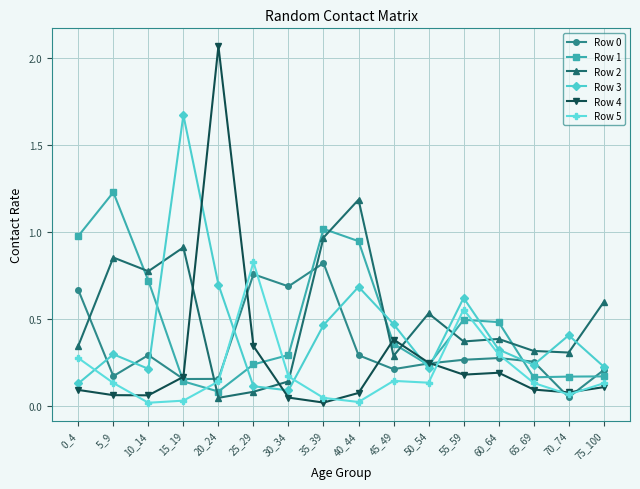

True or false: Row 5 and Row 1 intersect in this chart.

True